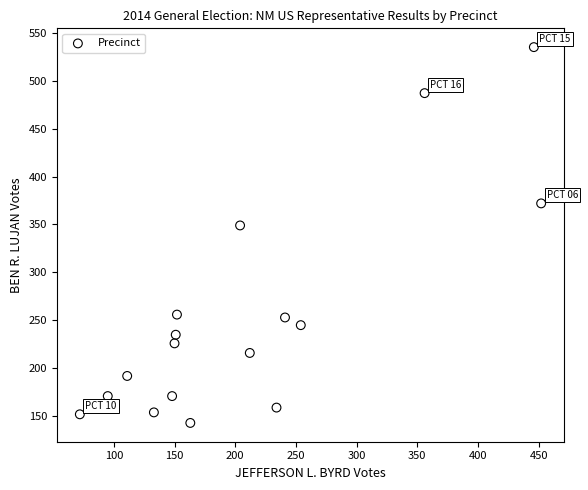

What is the range of X values (max minus min)?

380